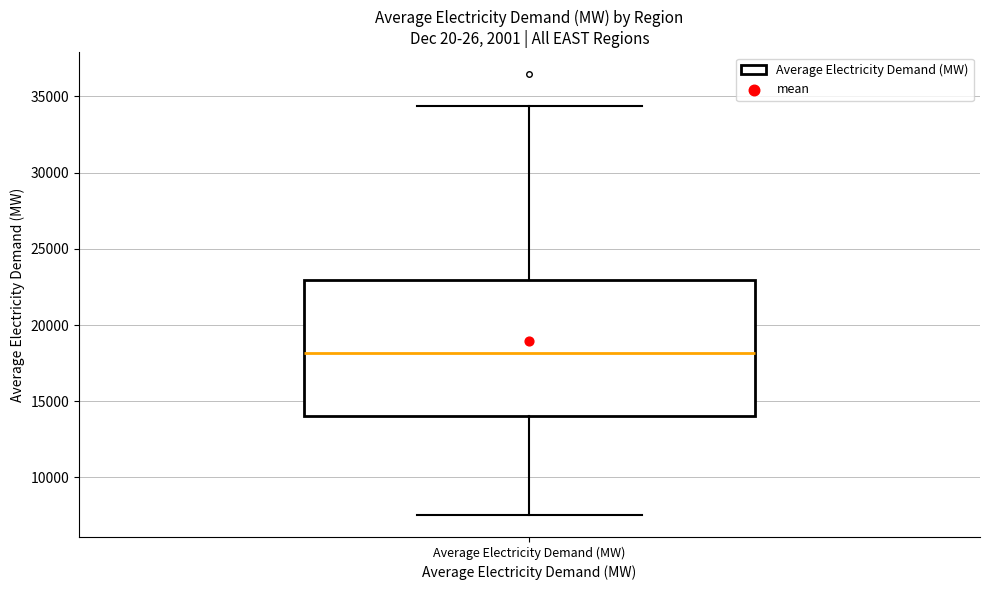

Transcribe this box plot: give where the median line is, the range the box spans, and where the two whiskers end, as read against the y-axis. The values are not printed on the chart, so give them approximately, as read against the axis.

median 18000, box 14000 to 23000, whiskers 7500 to 34500